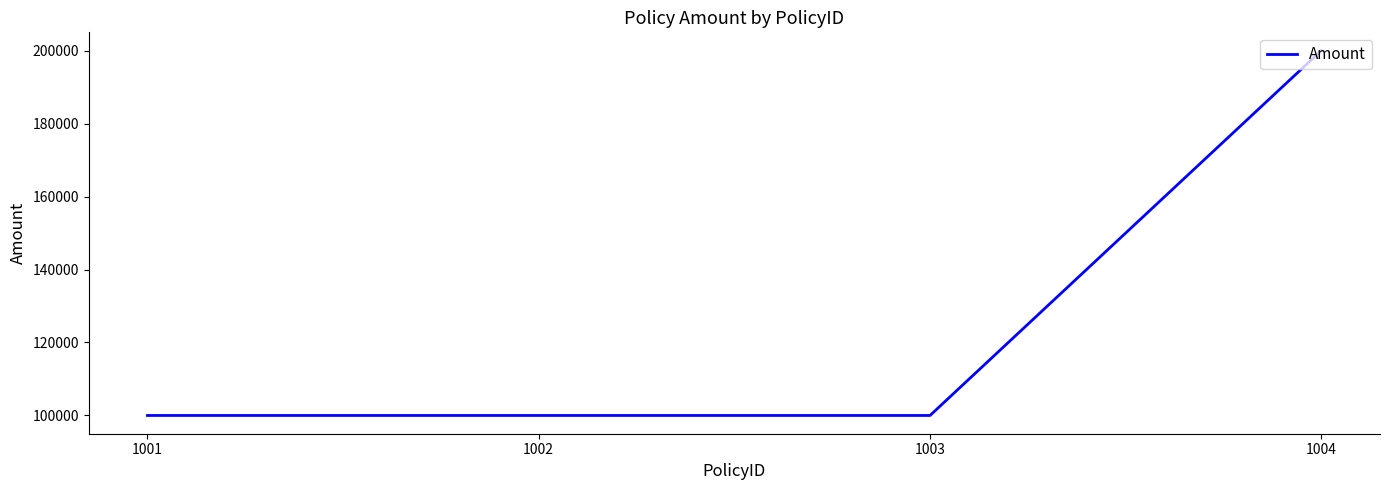

True or false: there are more than 1 points higher than both neighbors.

False